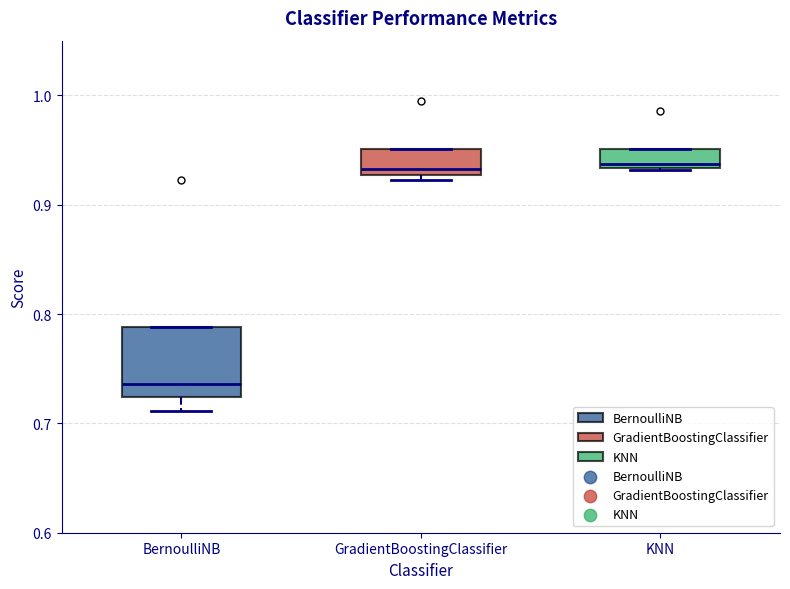

Where does the lower whisker of the box for BernoulliNB end on the y-axis? The values are not printed on the chart, so give them approximately, as read against the axis.

0.71